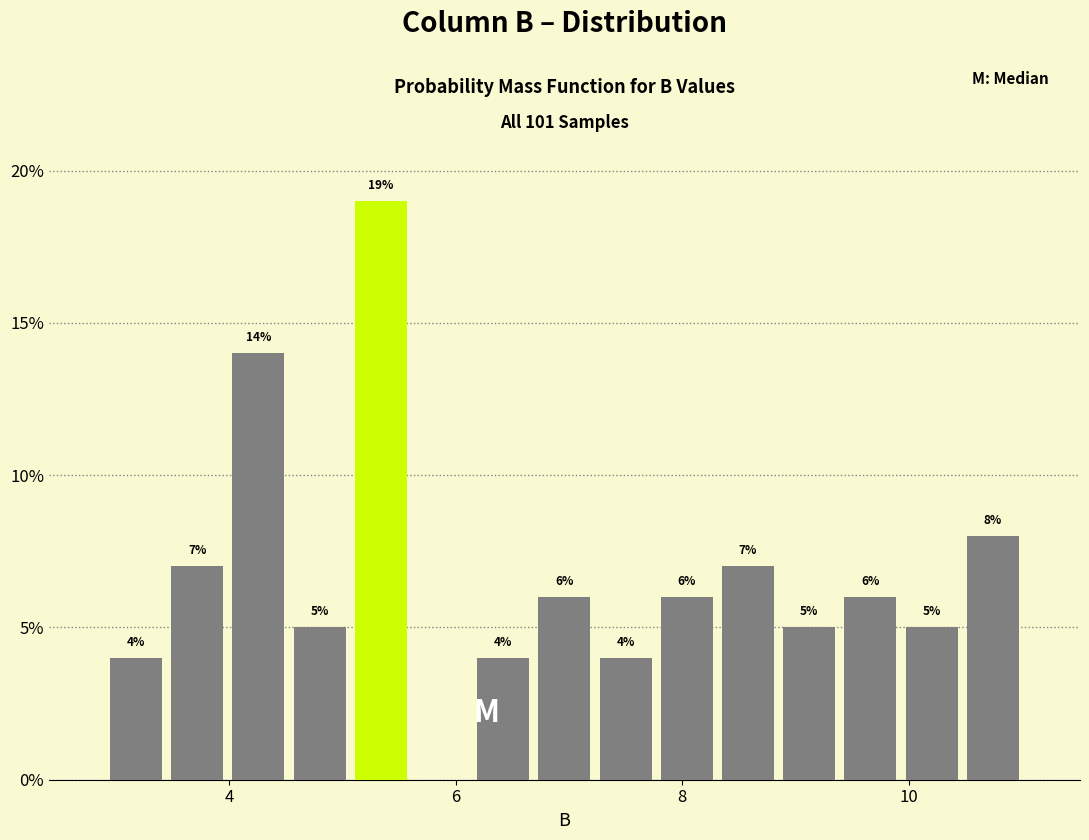

Around what value on the x-axis is the tallest bar? Give the approximate position of its centre, as read against the axis.

5.4